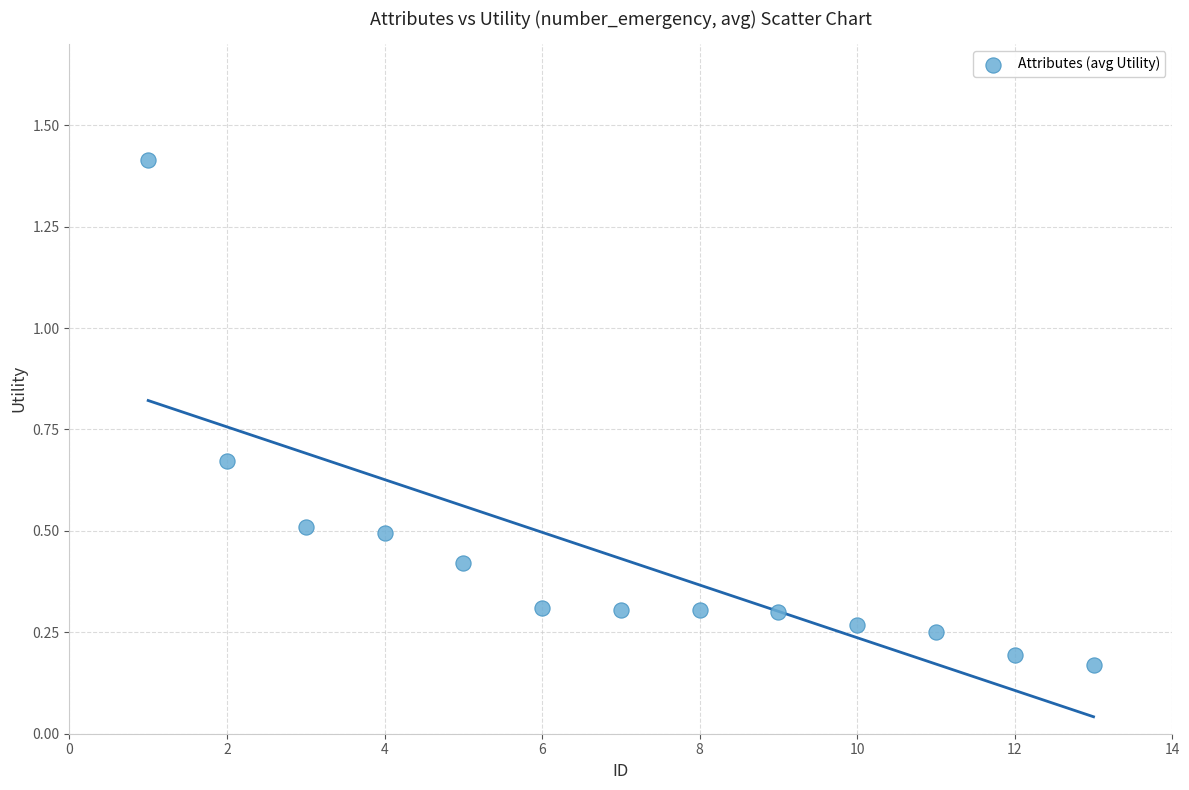

What is the range of X values (max minus min)?

12.0